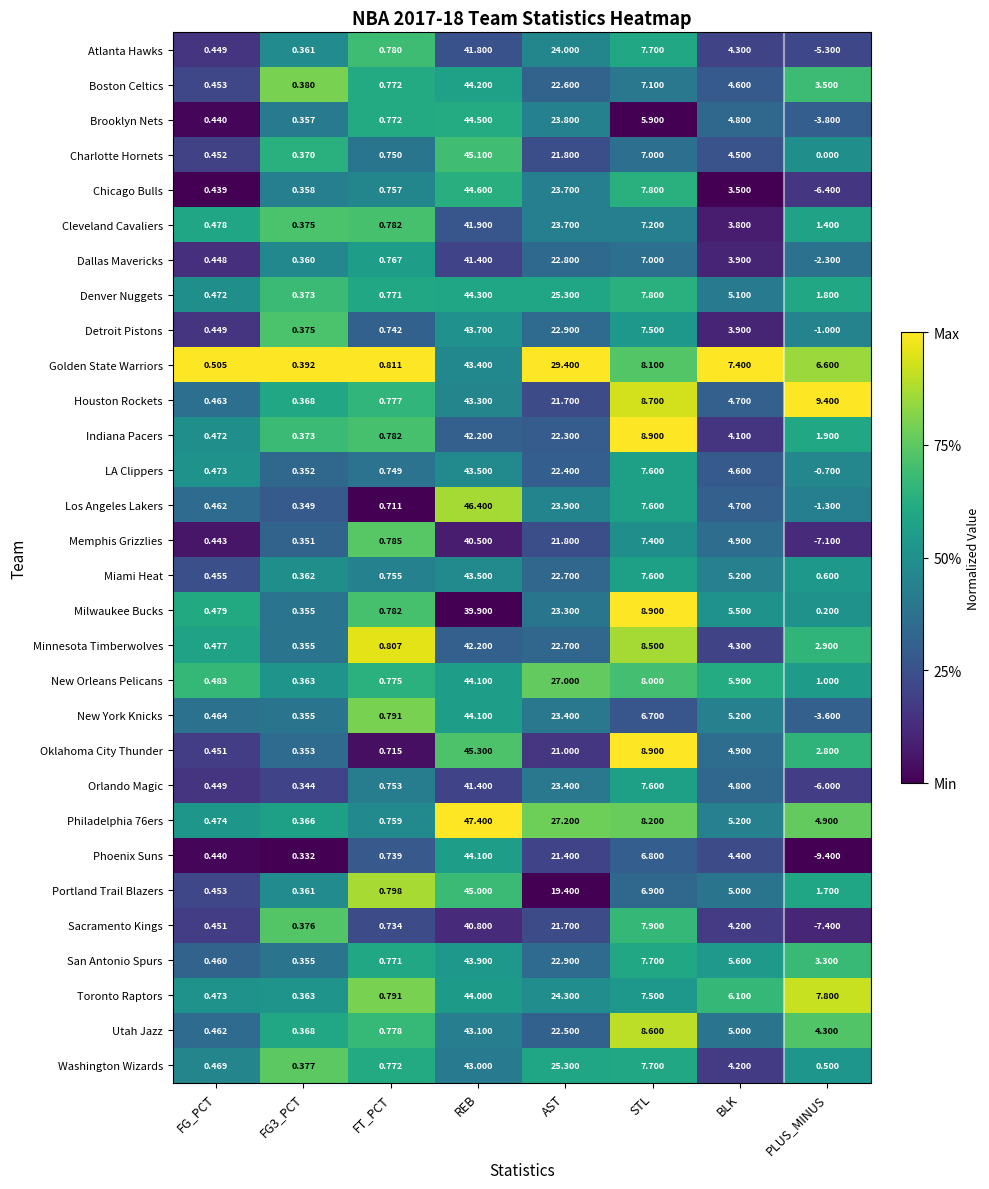

Which label corresponds to the smallest value in the chart?

PLUS_MINUS